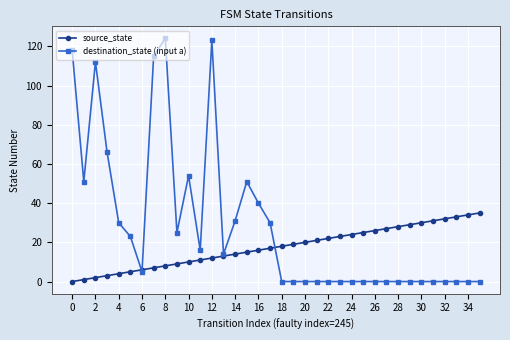

True or false: destination_state (input a) has more than 2 interior local peaks.

True